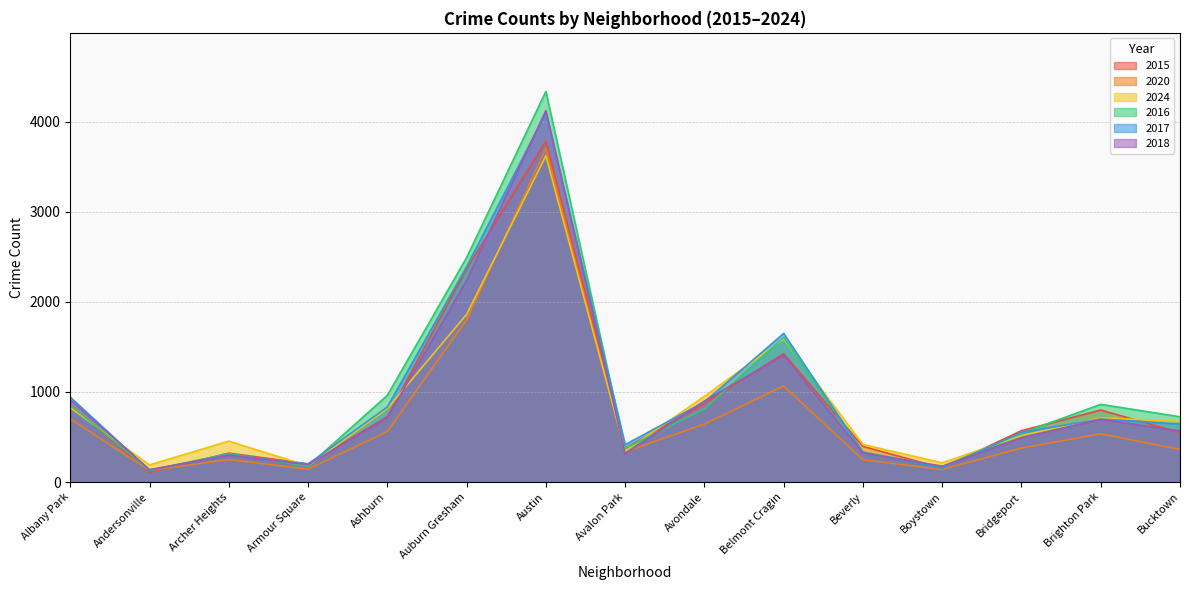

Rank the series at Armour Square from highest to lowest value.

2015, 2017, 2018, 2024, 2016, 2020